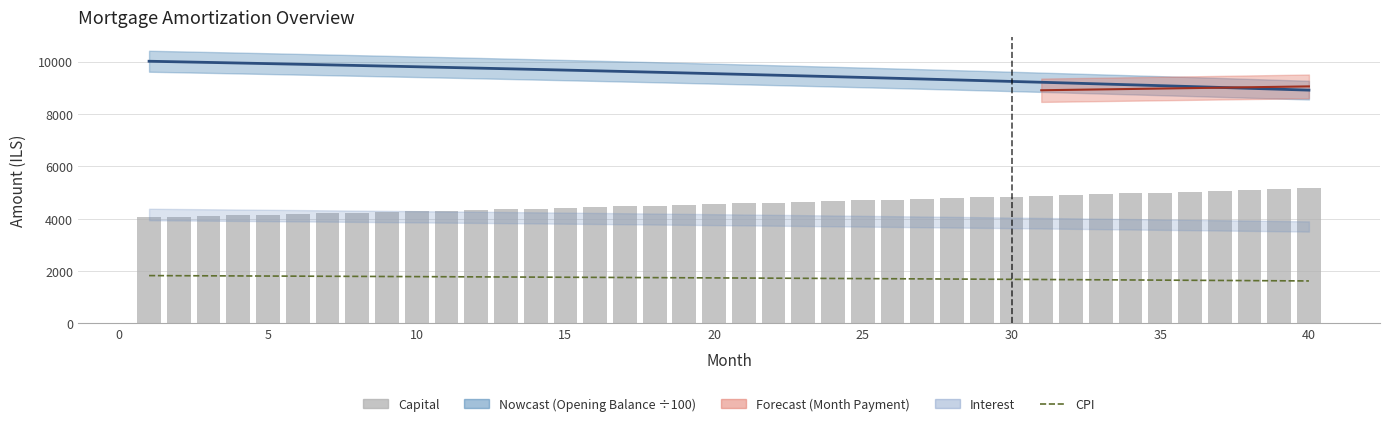

What is the minimum value for cpi?

1624.9